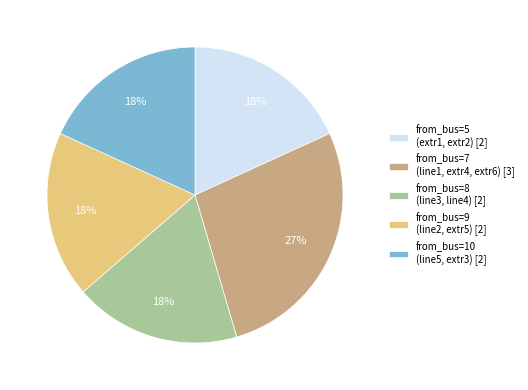

To the nearest percent, what is the combined percentage of from_bus=7 (line1, extr4, extr6) [3] and from_bus=5 (extr1, extr2) [2]?

45%